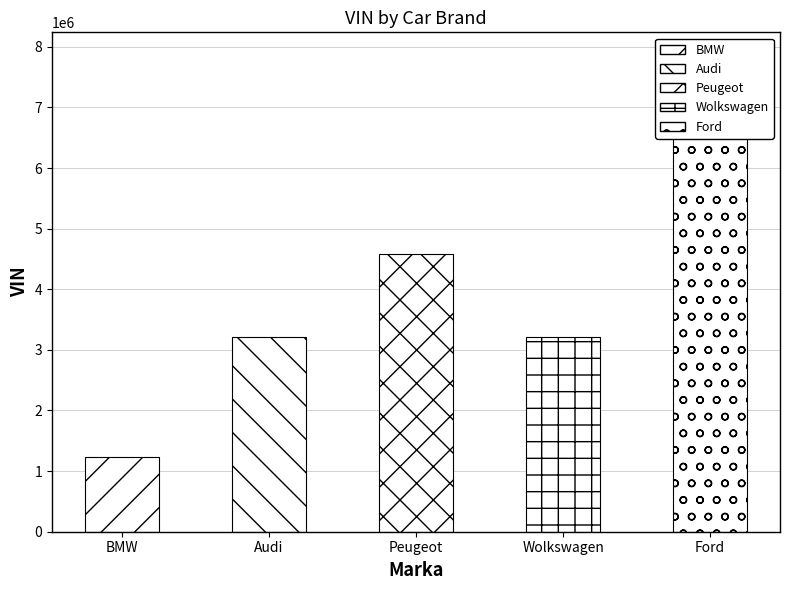

Which label corresponds to the largest value in the chart?

Ford